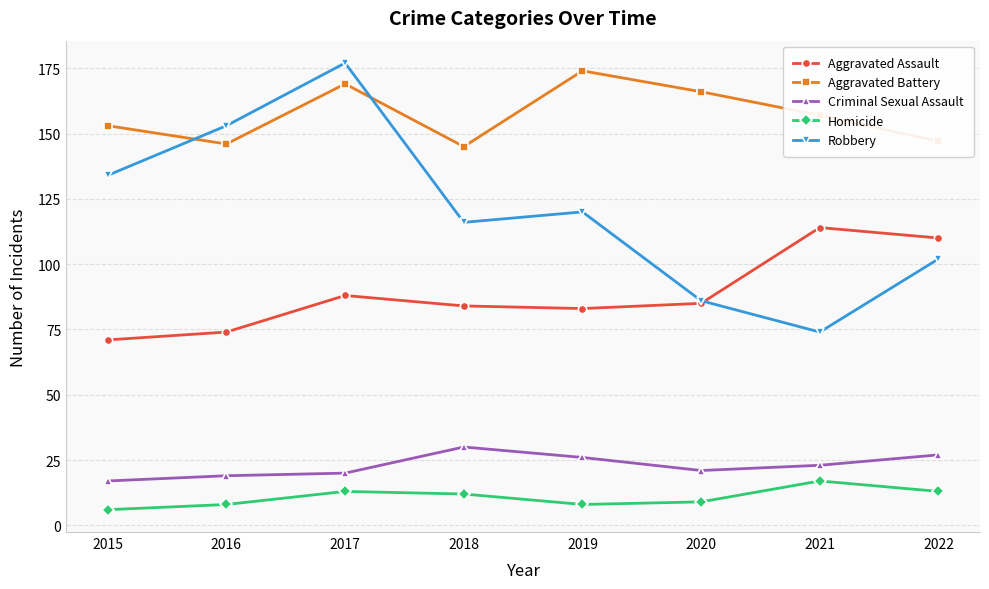

What is the value of the Aggravated Battery point at the 6th from the left?

166